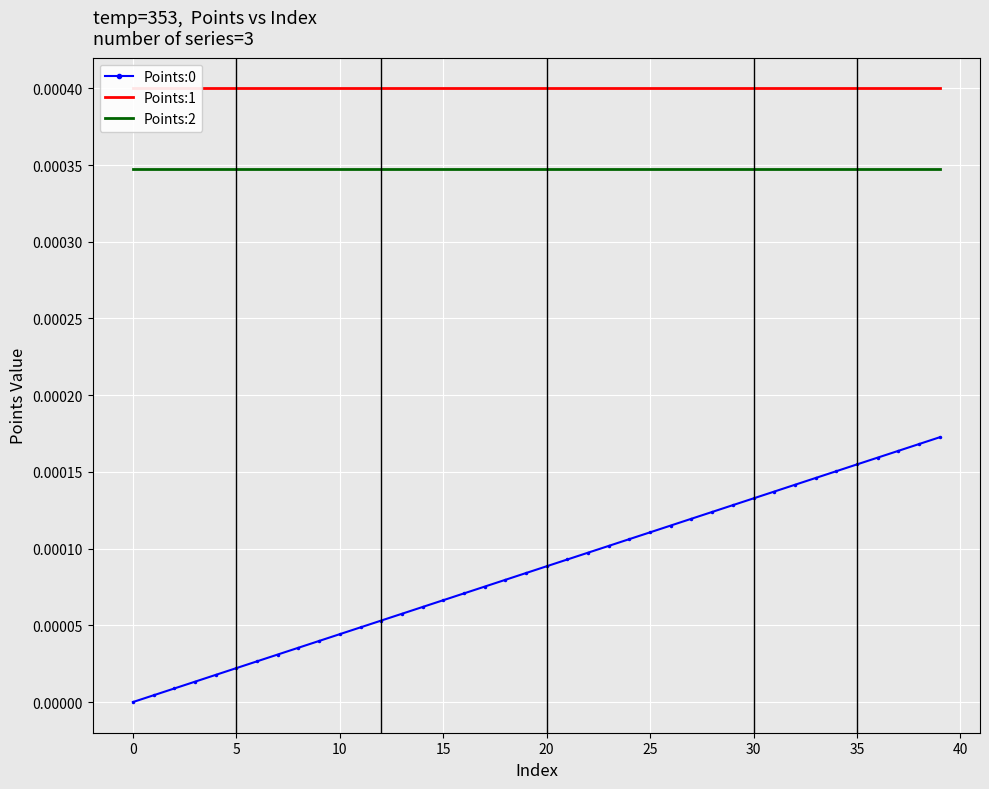

The value of Points:0 at 30 is 0.0. True or false?

False